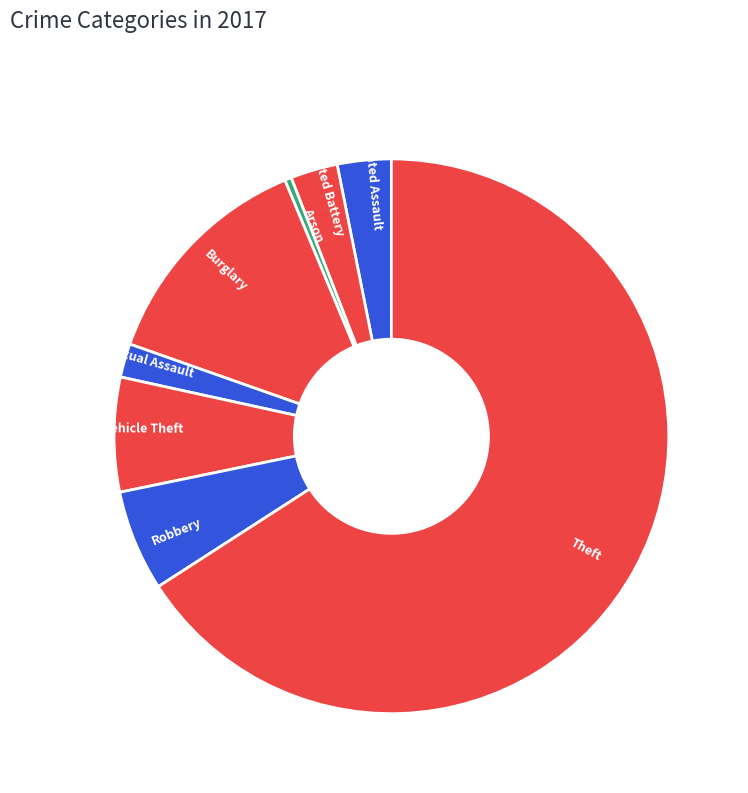

Is there a majority slice in this chart?

Yes